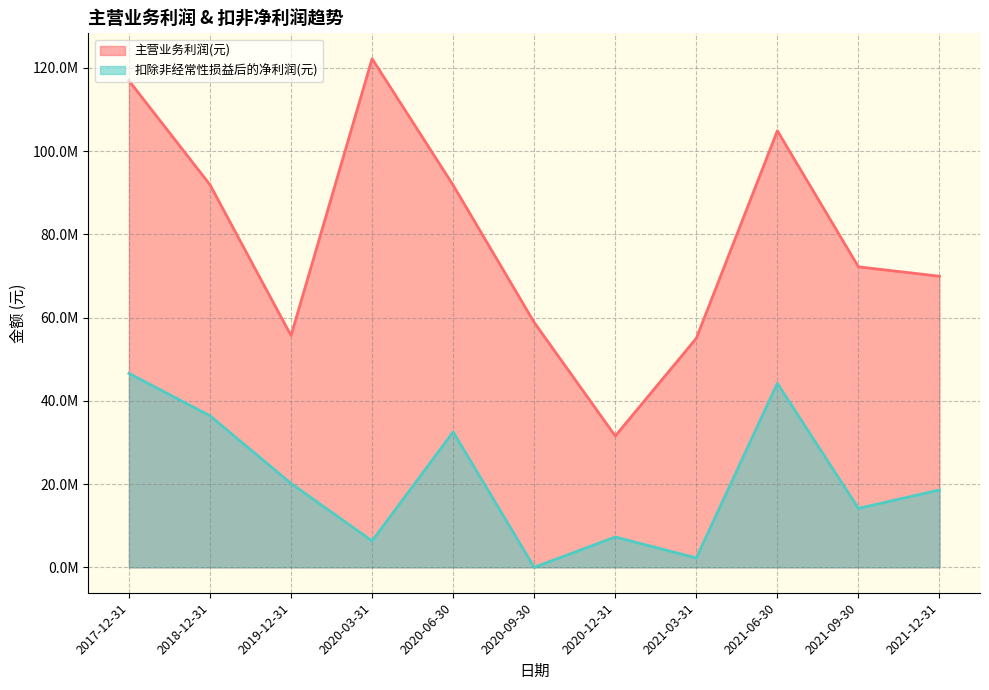

What is the lowest value of the 主营业务利润(元) series?

31541530.9